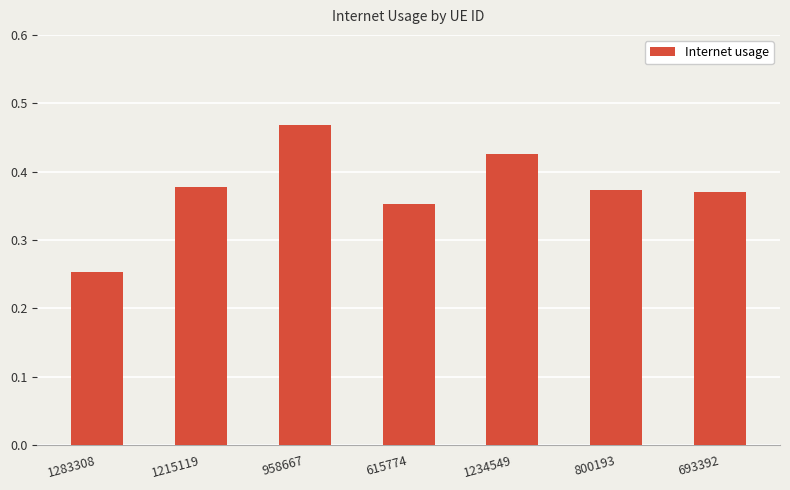

What is the difference between the second highest and second lowest values?

0.1